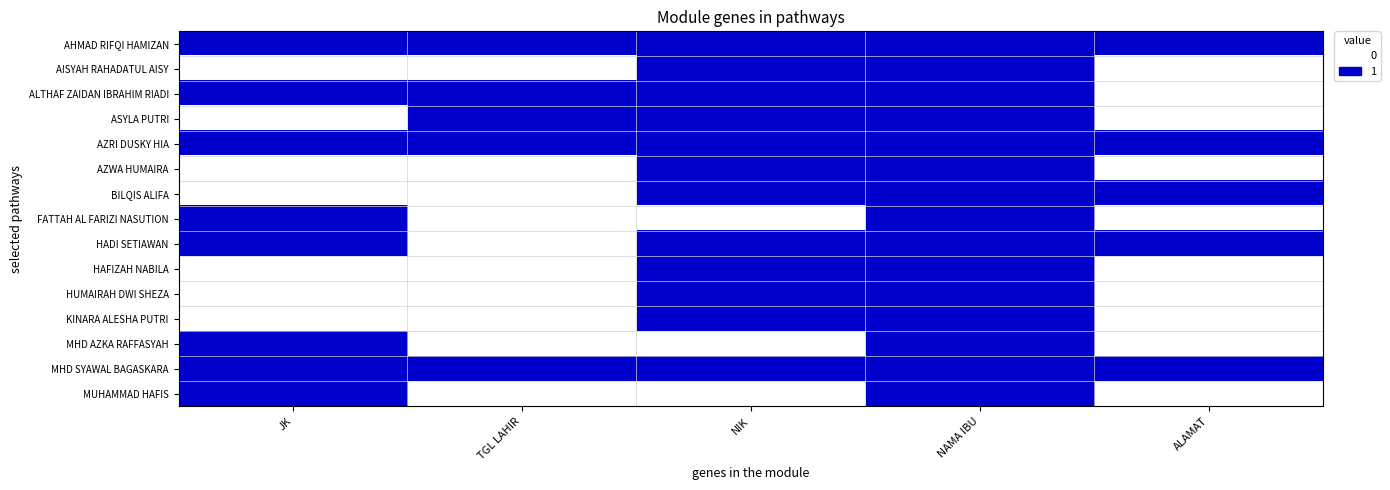

At which category does the chart reach its minimum across all series?

JK